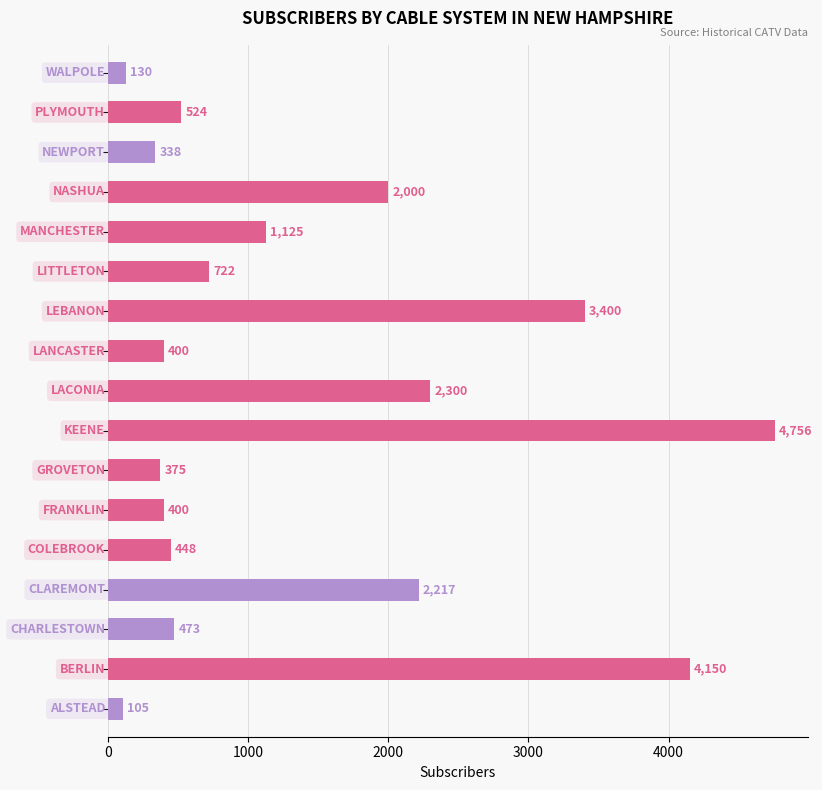

Is it true that the value at PLYMOUTH is 524?

True